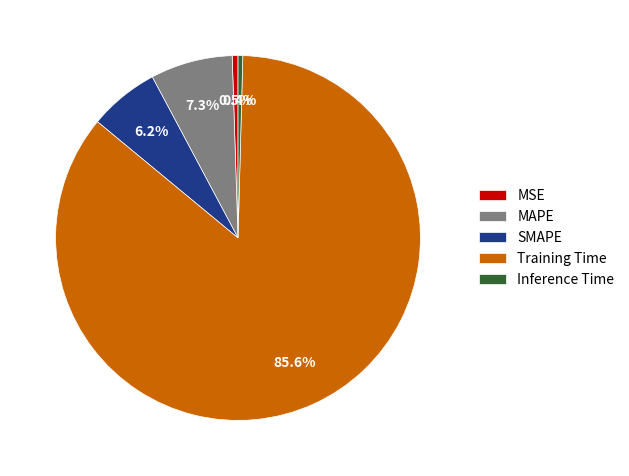

Does any single category account for the majority?

Yes